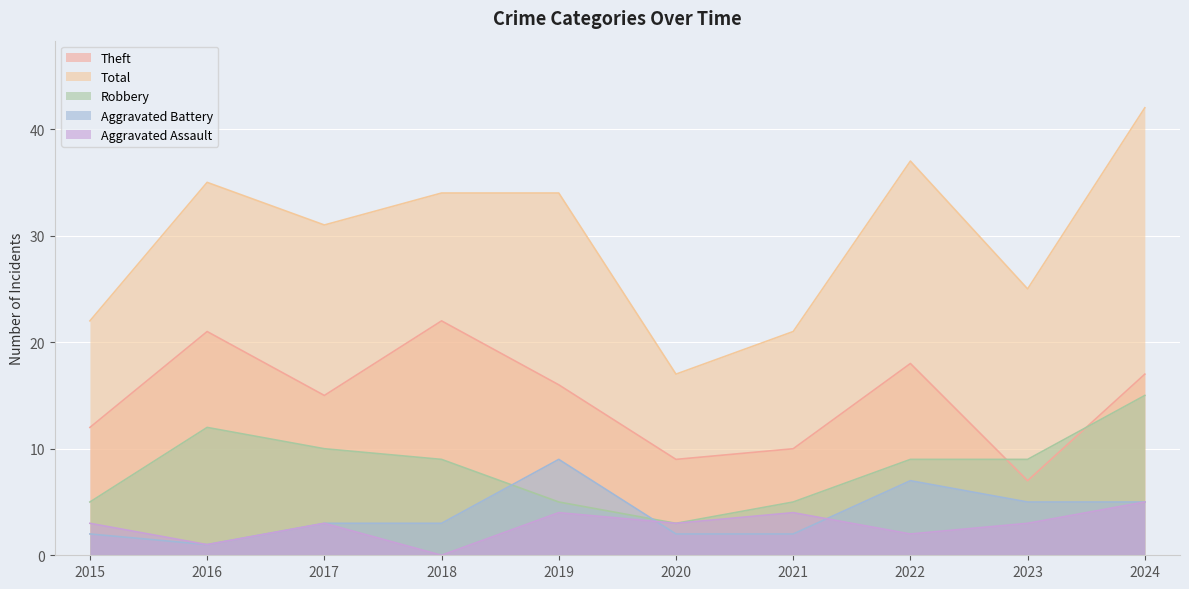

What is the difference between the maximum and minimum values in the Theft series?

15